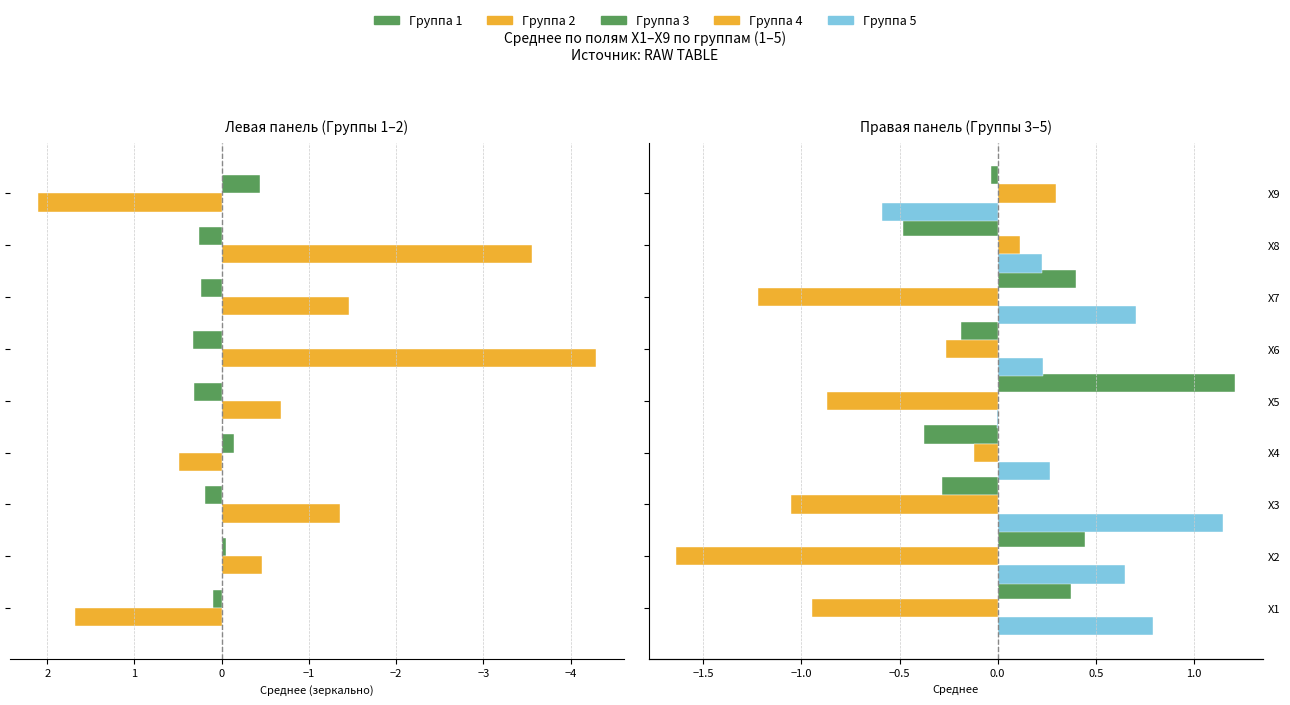

The Группа 5 series shows -1.0 at X9. True or false?

False